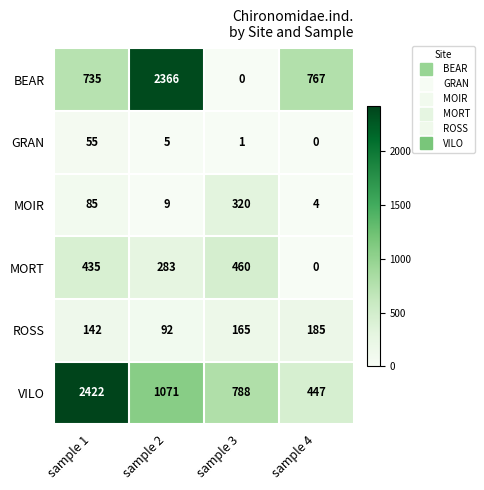

Reading left to right, list all the values displayed in this chart.

BEAR: sample 1=735	sample 2=2366	sample 3=0	sample 4=767
GRAN: sample 1=55	sample 2=5	sample 3=1	sample 4=0
MOIR: sample 1=85	sample 2=9	sample 3=320	sample 4=4
MORT: sample 1=435	sample 2=283	sample 3=460	sample 4=0
ROSS: sample 1=142	sample 2=92	sample 3=165	sample 4=185
VILO: sample 1=2422	sample 2=1071	sample 3=788	sample 4=447